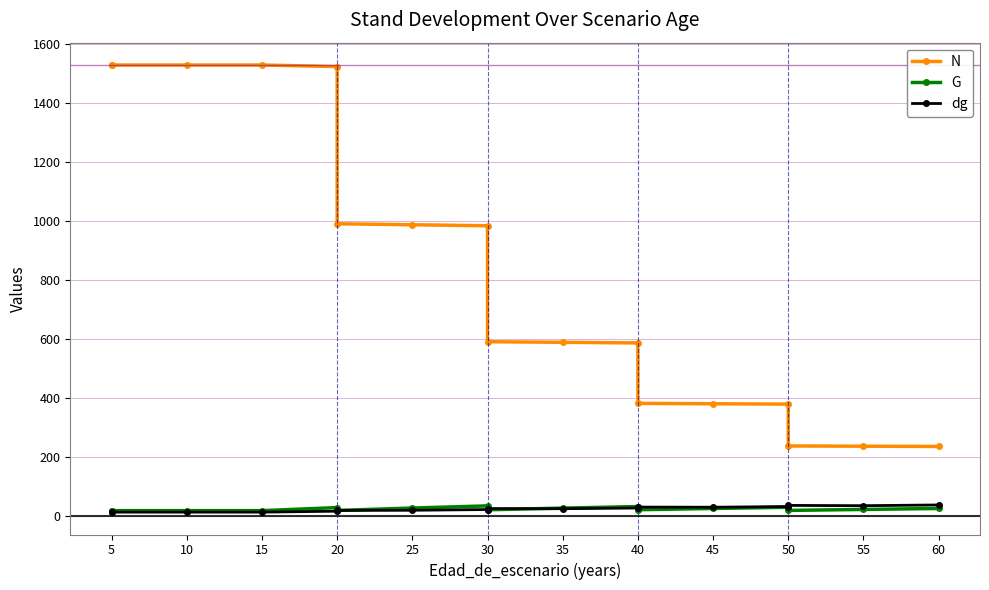

What is the difference between the dg values at 50 and 25?

16.5